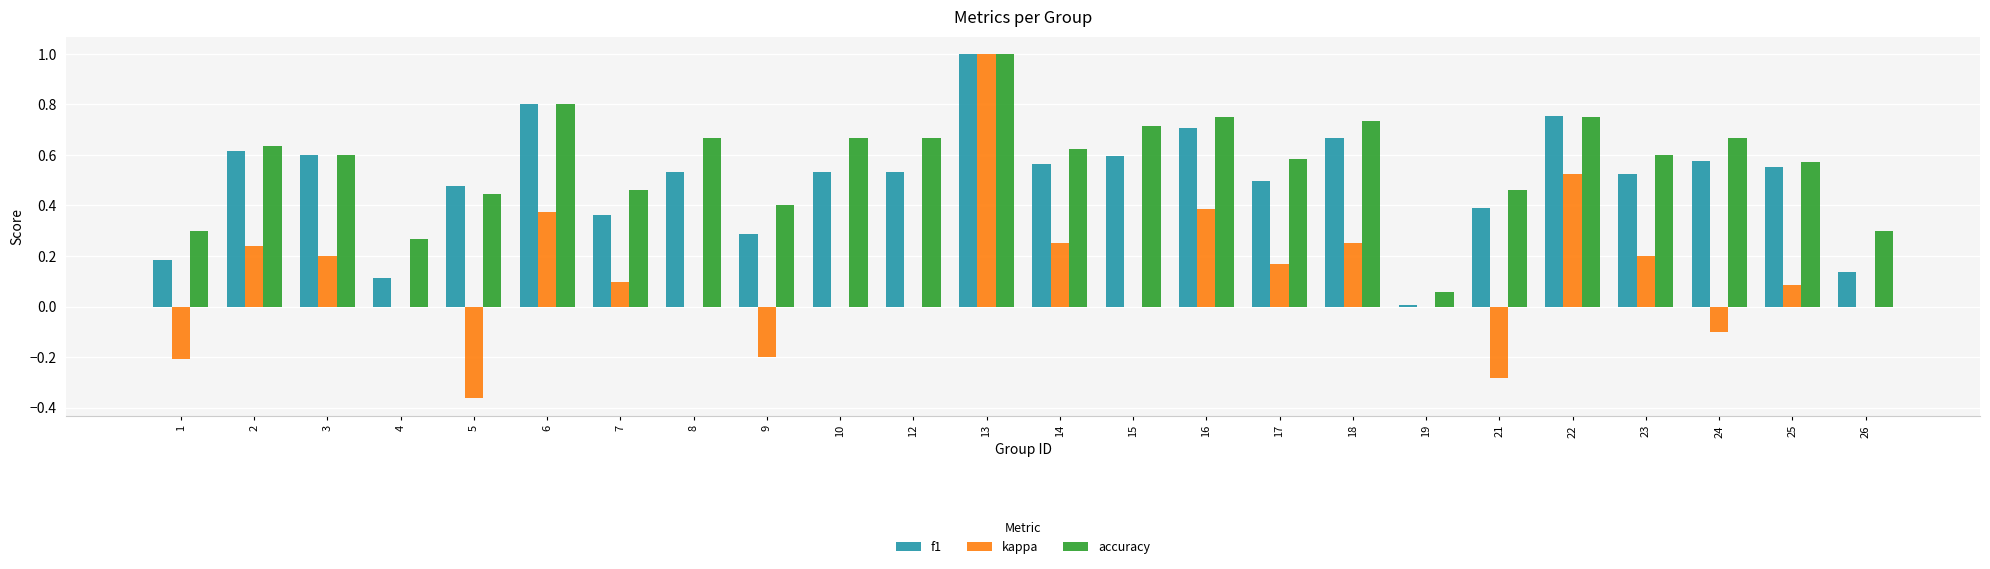

Is it true that f1 equals 0.5 at 5?

True